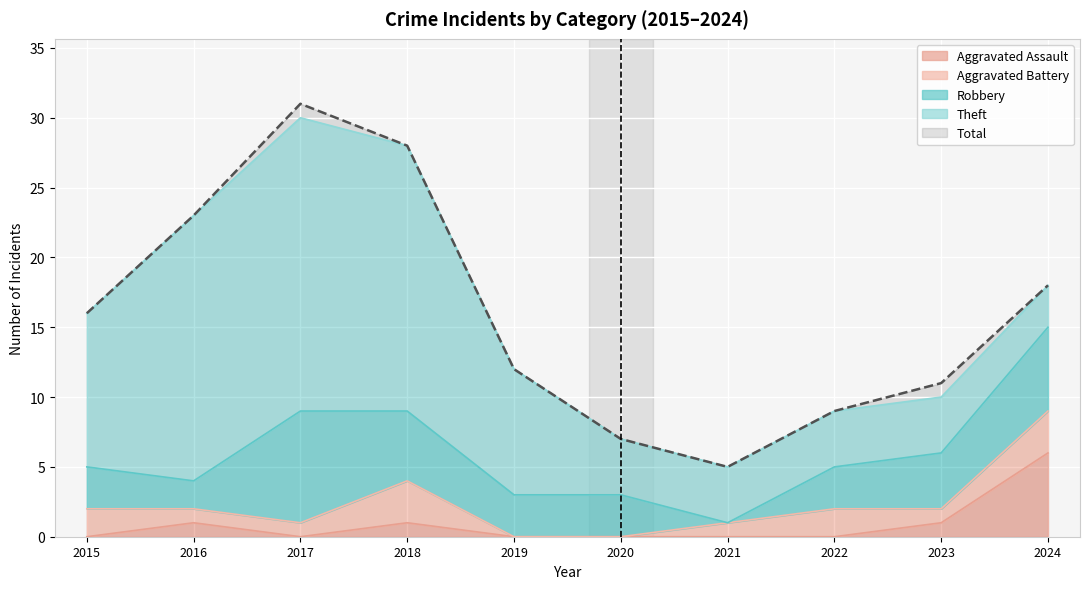

What is the average value of the Total series?

16